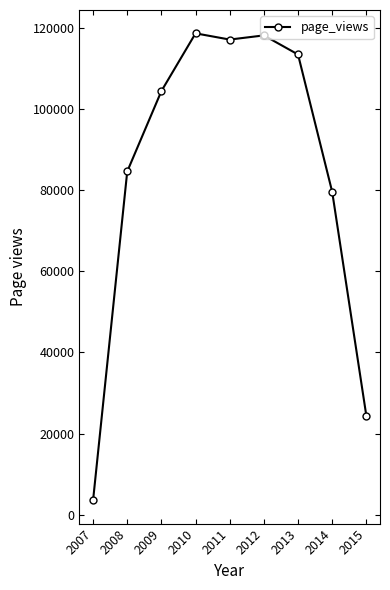

Reading right to left, transcribe all the data shown in this chart.

2015=24381	2014=79623	2013=113483	2012=118192	2011=117165	2010=118699	2009=104458	2008=84630	2007=3544